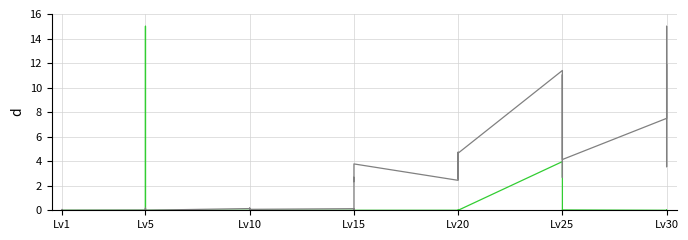

Rank the series at Lv5 from lowest to highest value.

currentAveragePriceNQ, Leve Gil (scaled)